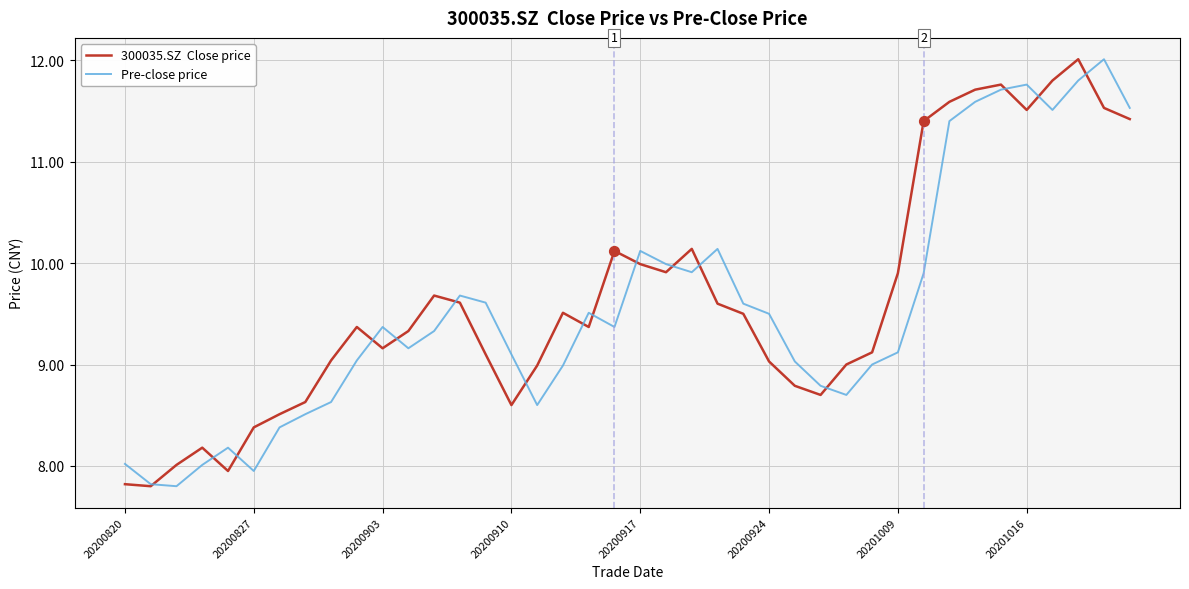

What is the greatest value displayed?

12.0